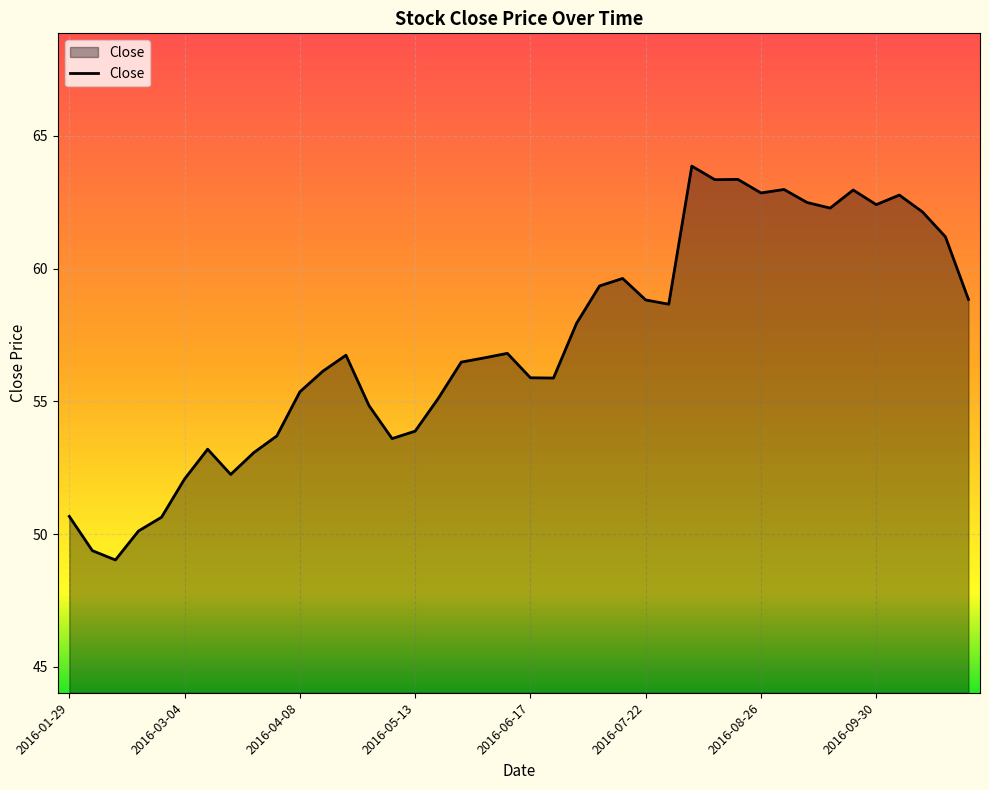

What is the average value?

57.2